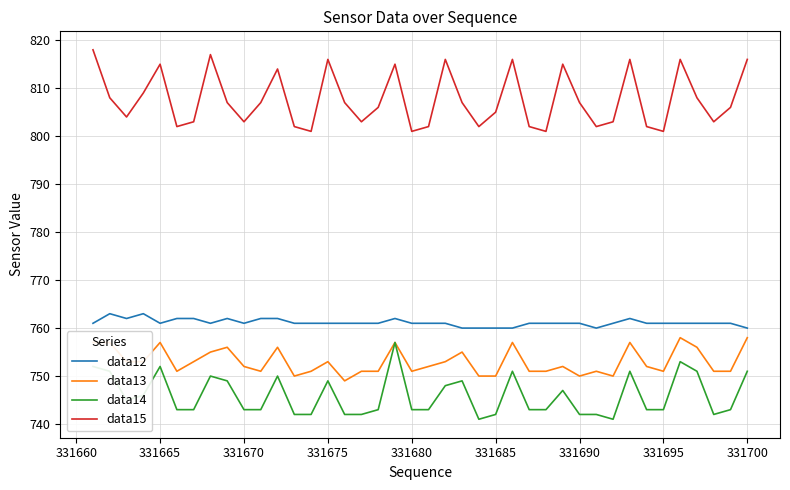

Which series has the largest total across all categories?

data15